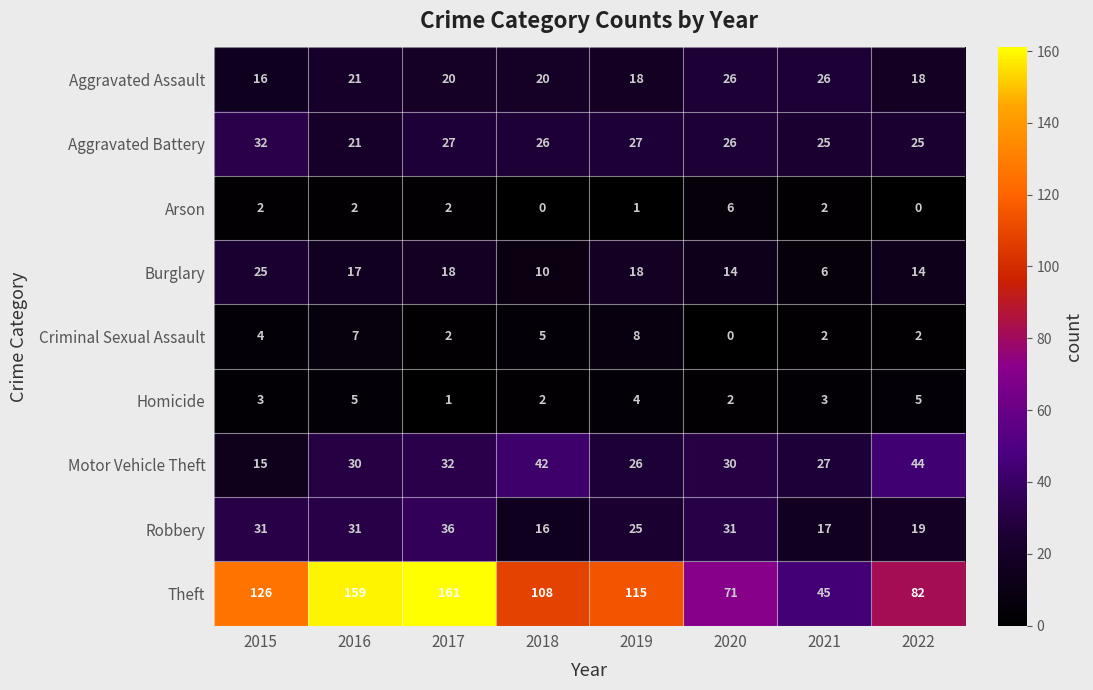

What is the total value across all series at 2016?

293